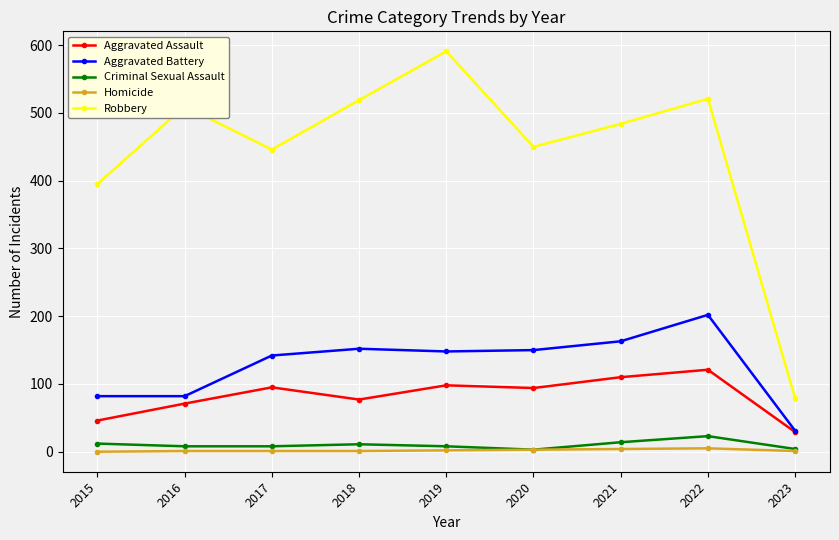

Which series changed the most between 2018 and 2019?

Robbery